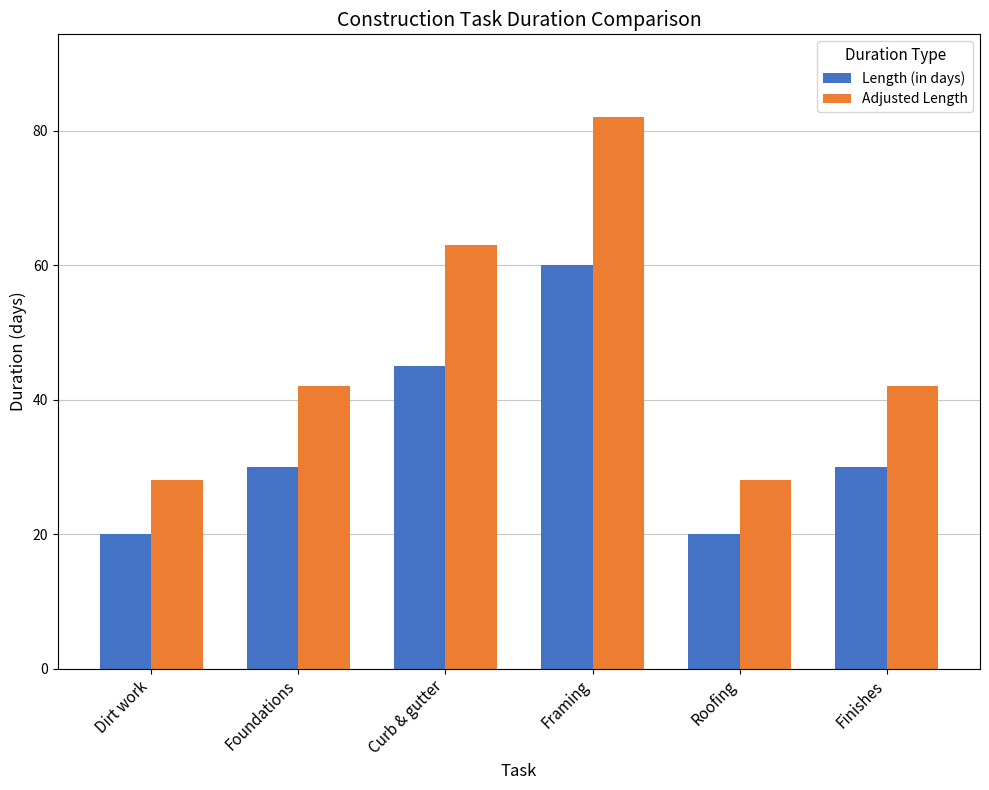

What is the spread (max minus min) of values at Curb & gutter?

18